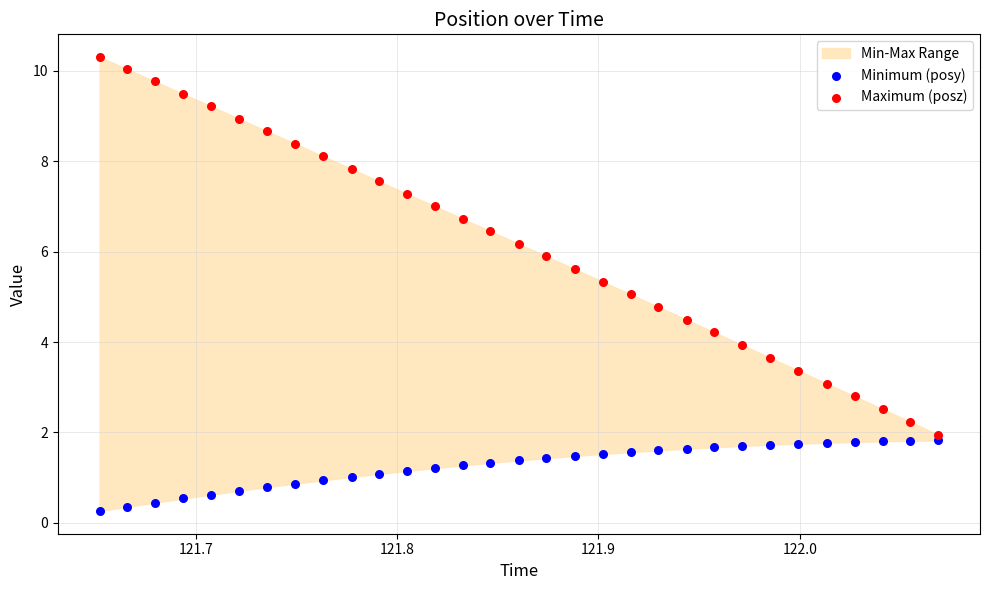

Across all data points, what is the range of X values (max minus min)?

0.4